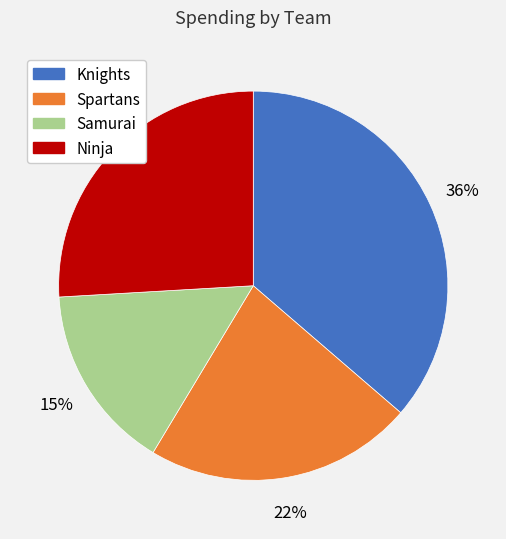

How many segments does this pie chart have?

4